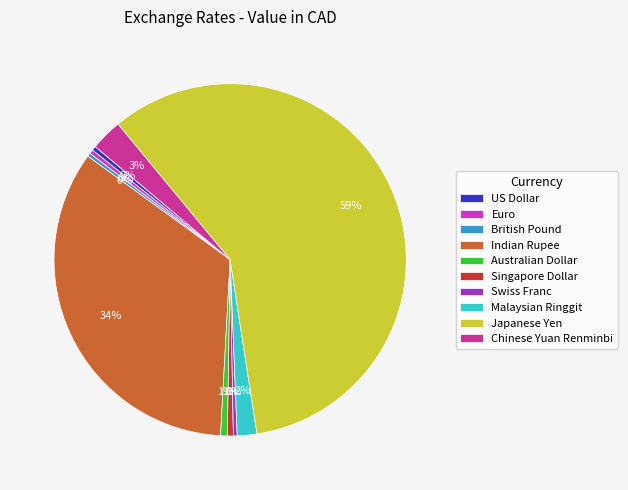

Does Indian Rupee account for over 50% of the chart?

No